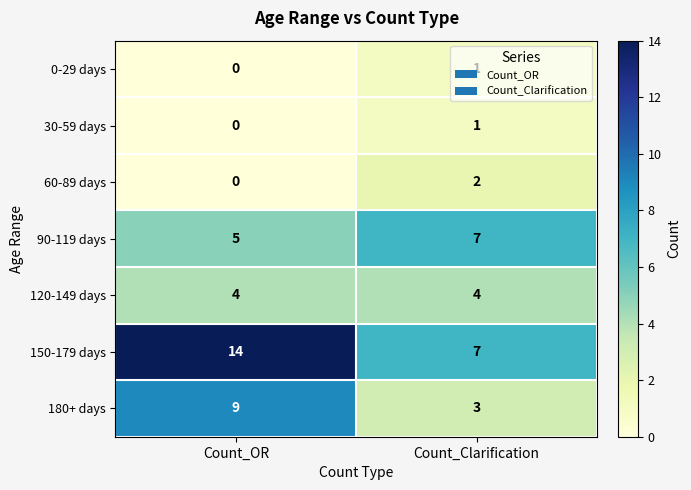

Is it true that 120-149 days equals 4 at Count_OR?

True